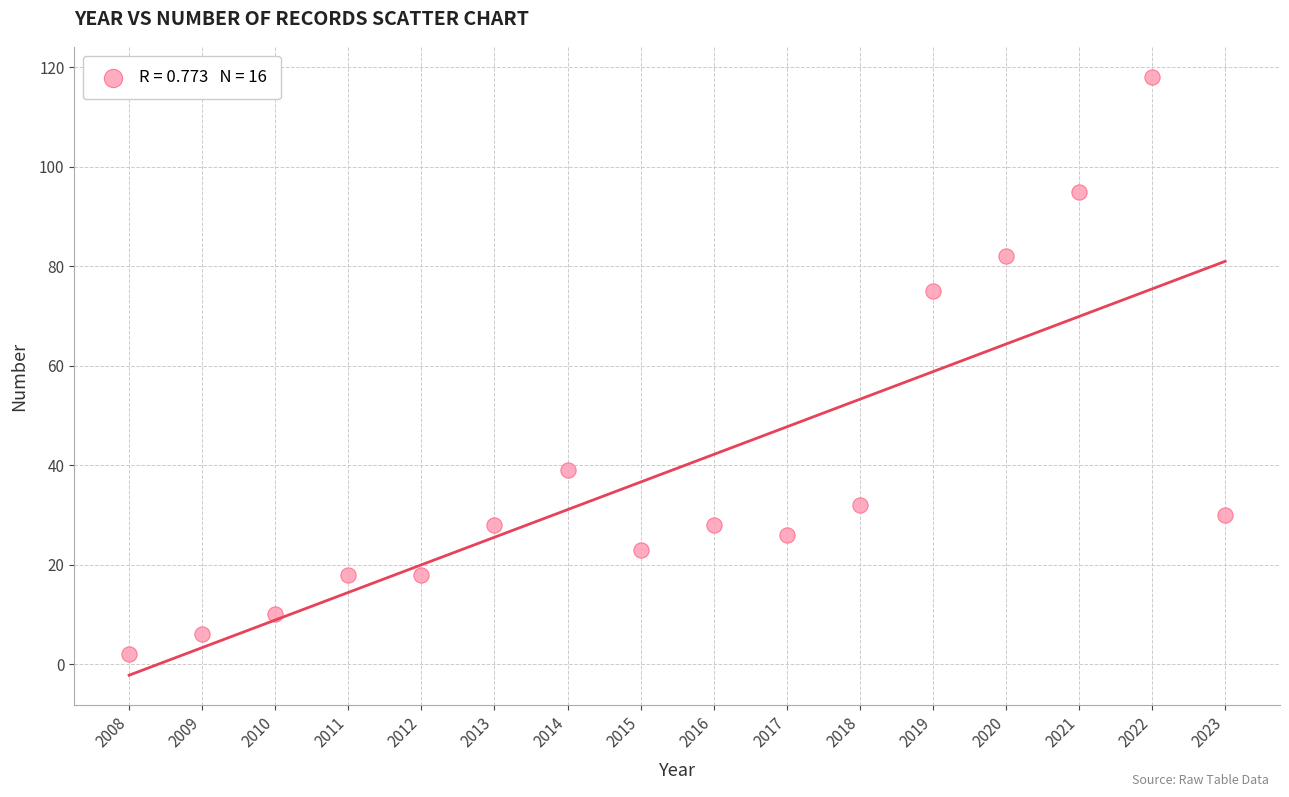

What is the range of X values (max minus min)?

15